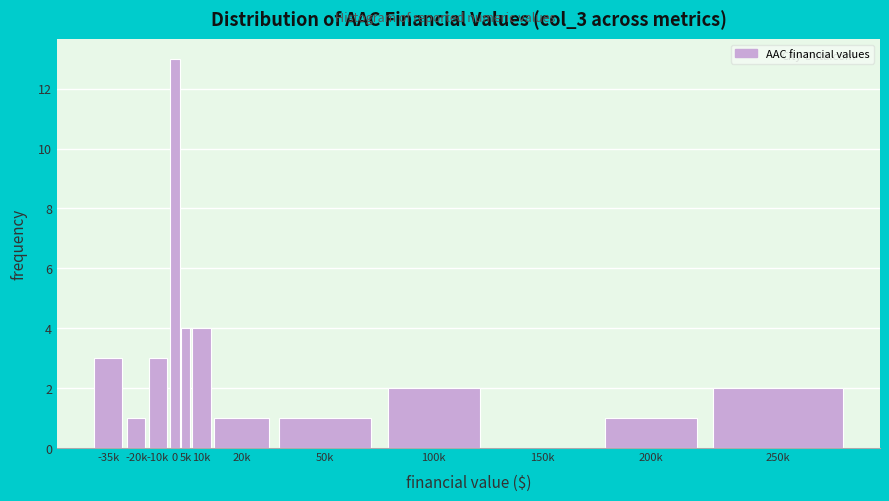

Reading left to right, list all the values displayed in this chart.

-35k=3	-20k=1	-10k=3	0=13	5k=4	10k=4	20k=1	50k=1	100k=2	150k=0	200k=1	250k=2